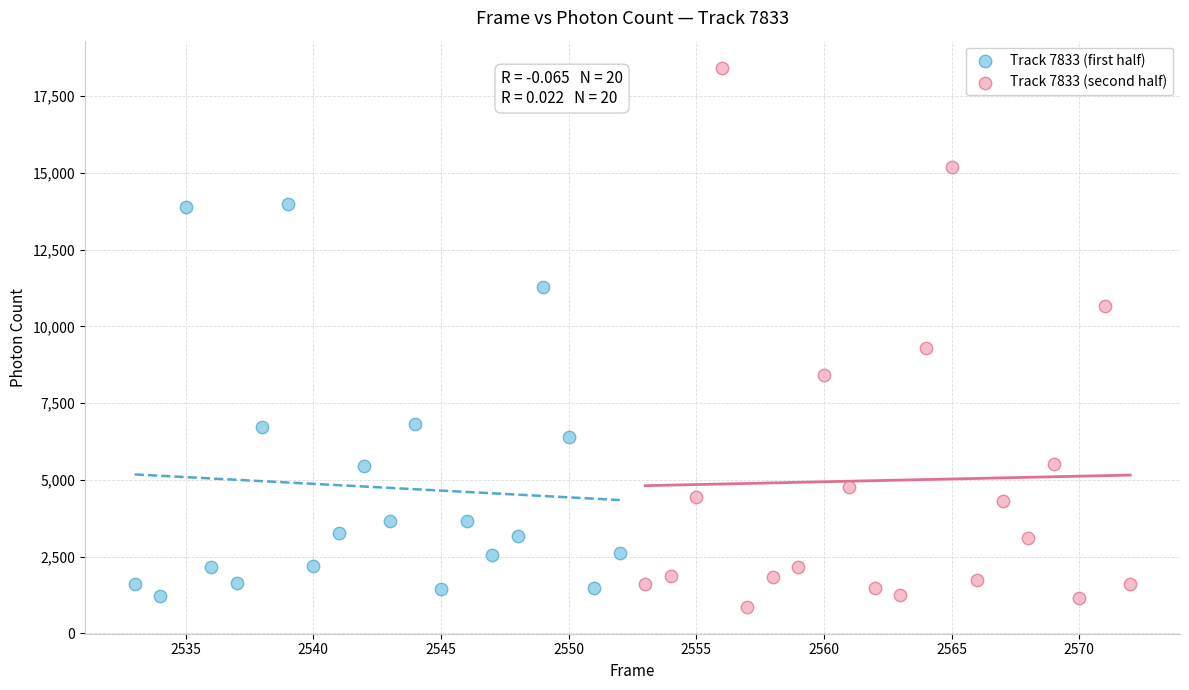

Which series reaches the maximum Y coordinate?

Track 7833 (second half)